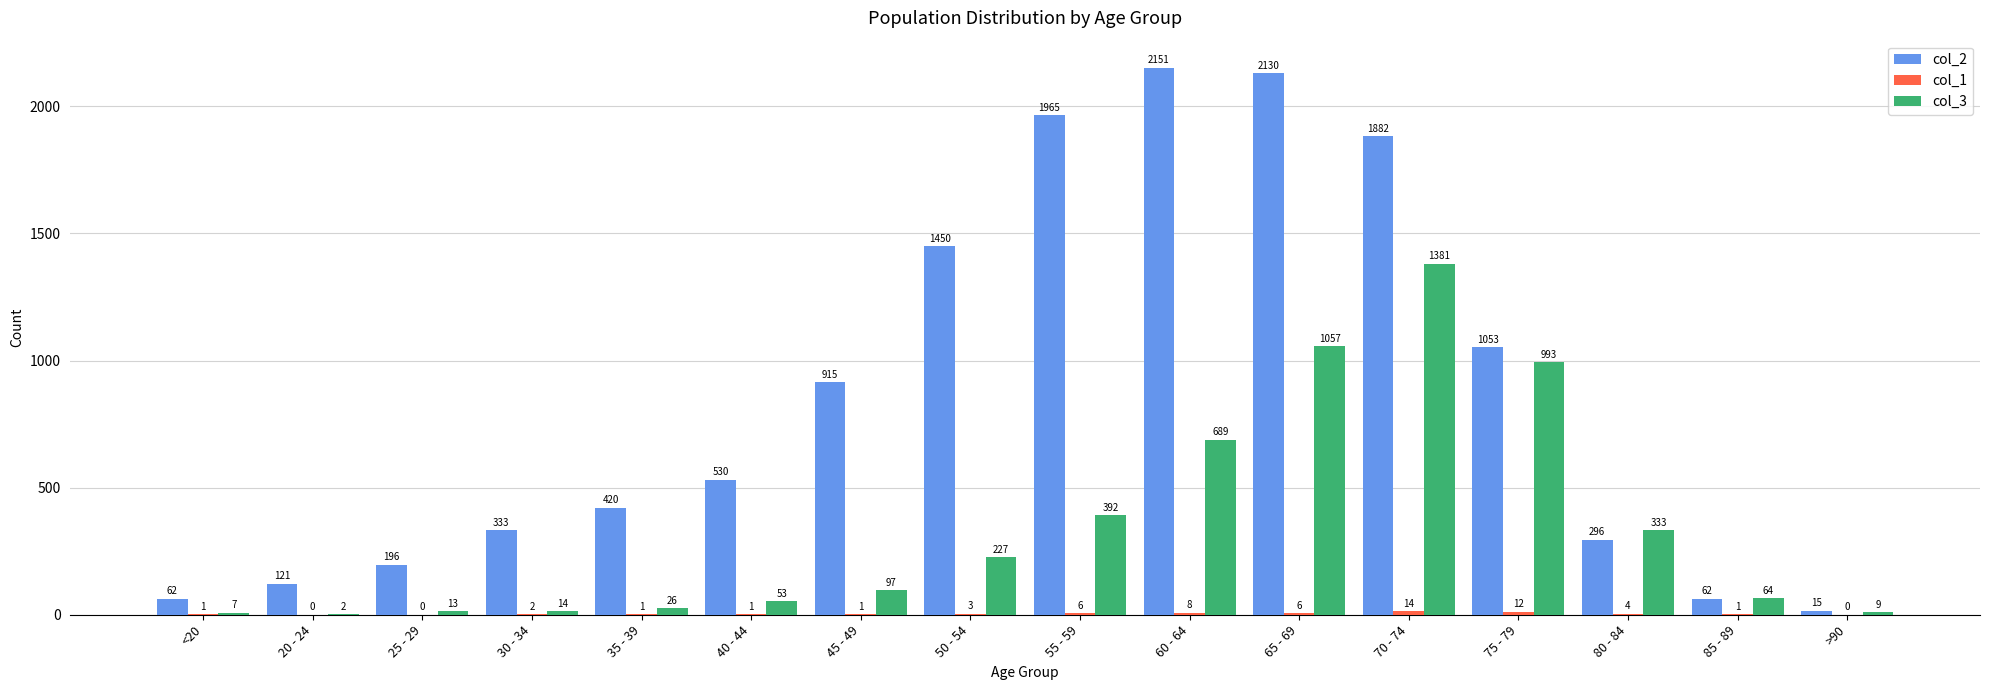

Between 55 - 59 and 60 - 64, which series saw the biggest shift?

col_3